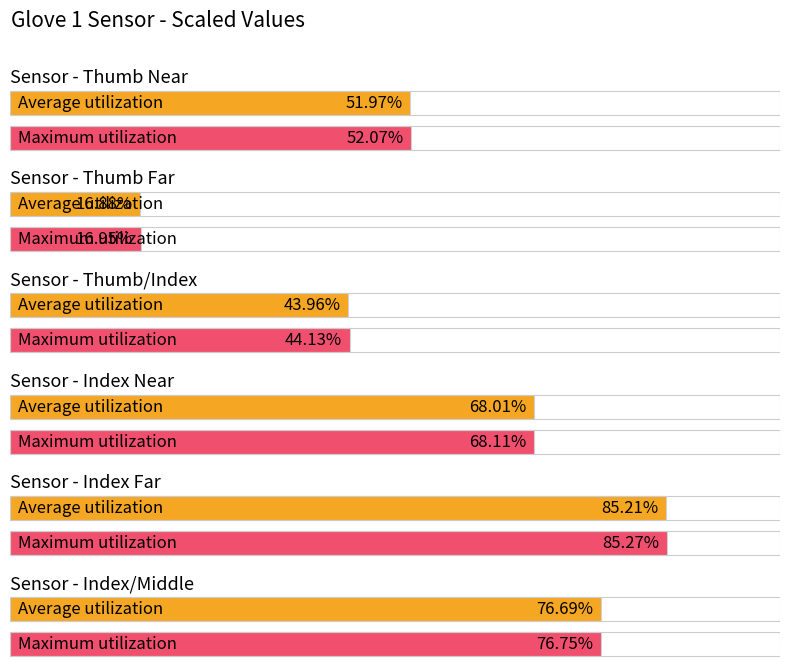

How many bars are there in total?

12